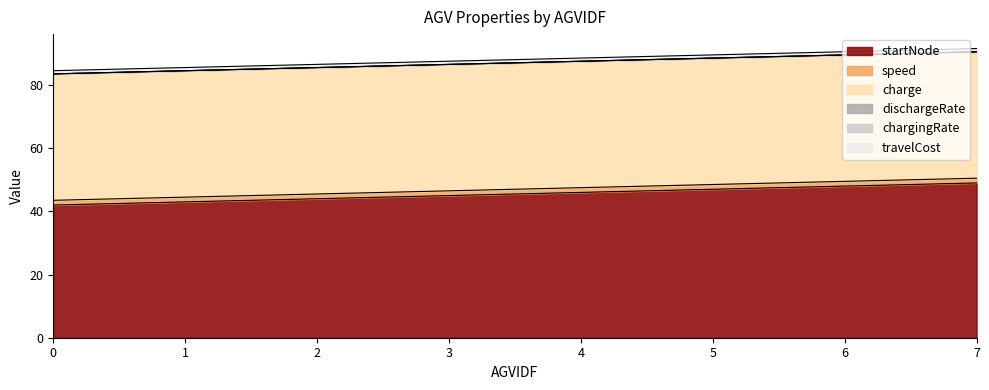

What is the total value across all series at 7?

91.5